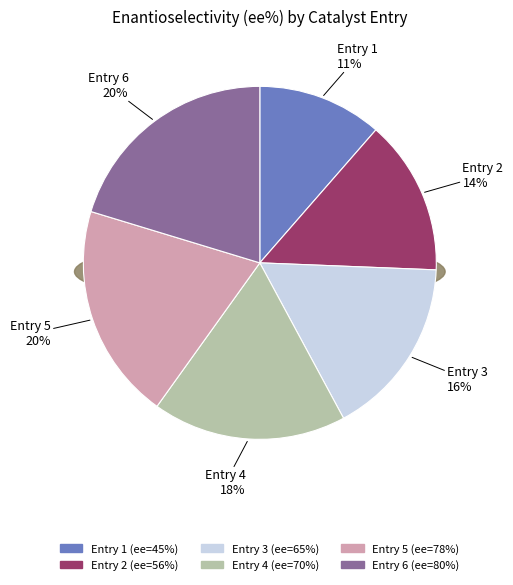

To the nearest percent, what is the average slice percentage?

17%